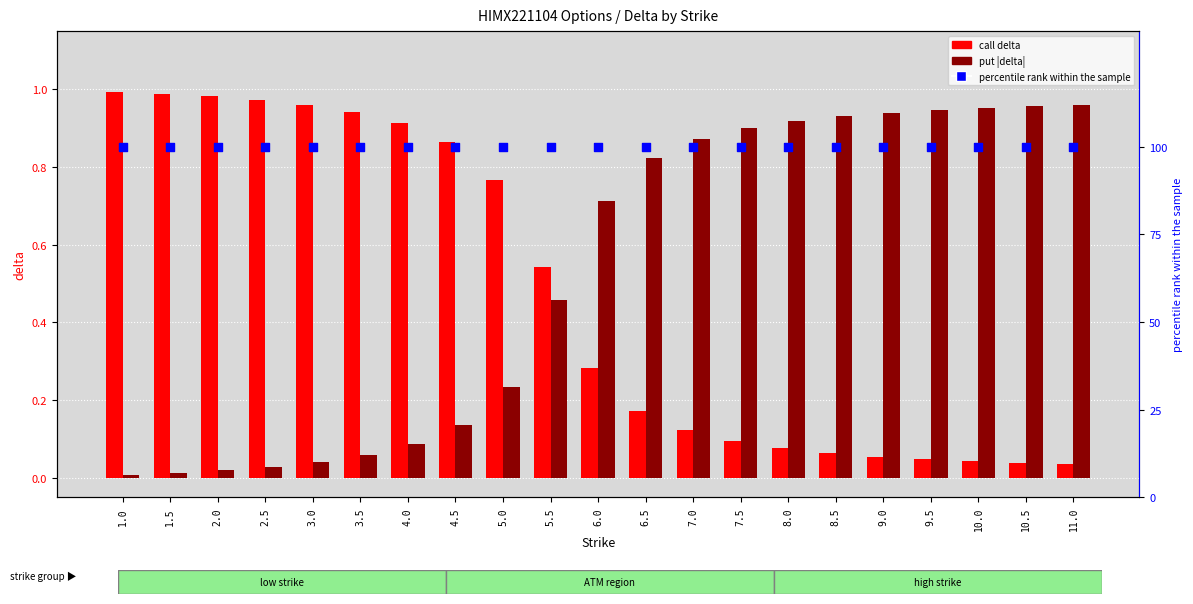

Which series has the largest Y range (max minus min)?

call delta